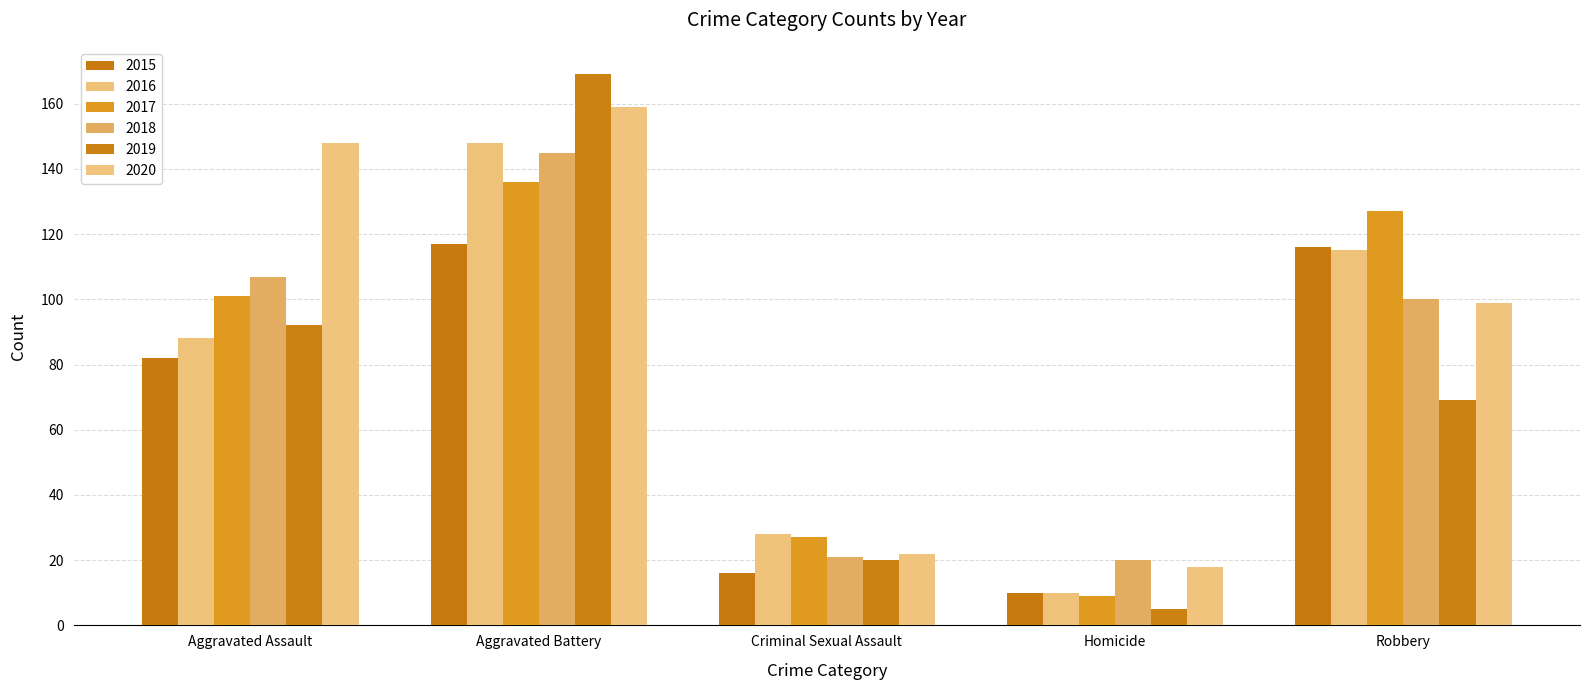

What is the difference between the highest and lowest values at Robbery?

58